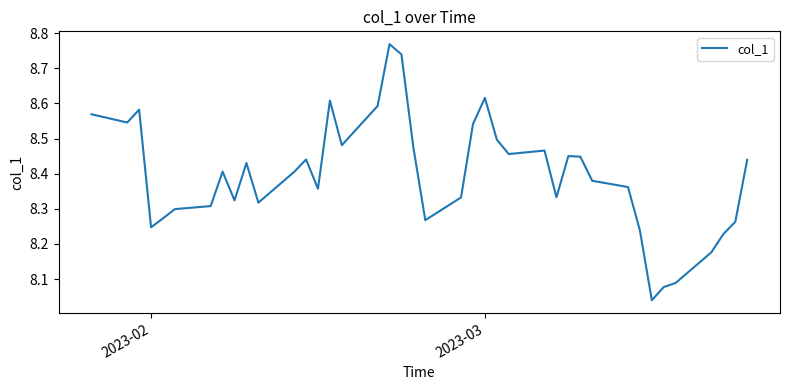

How many lines are shown in the chart?

1